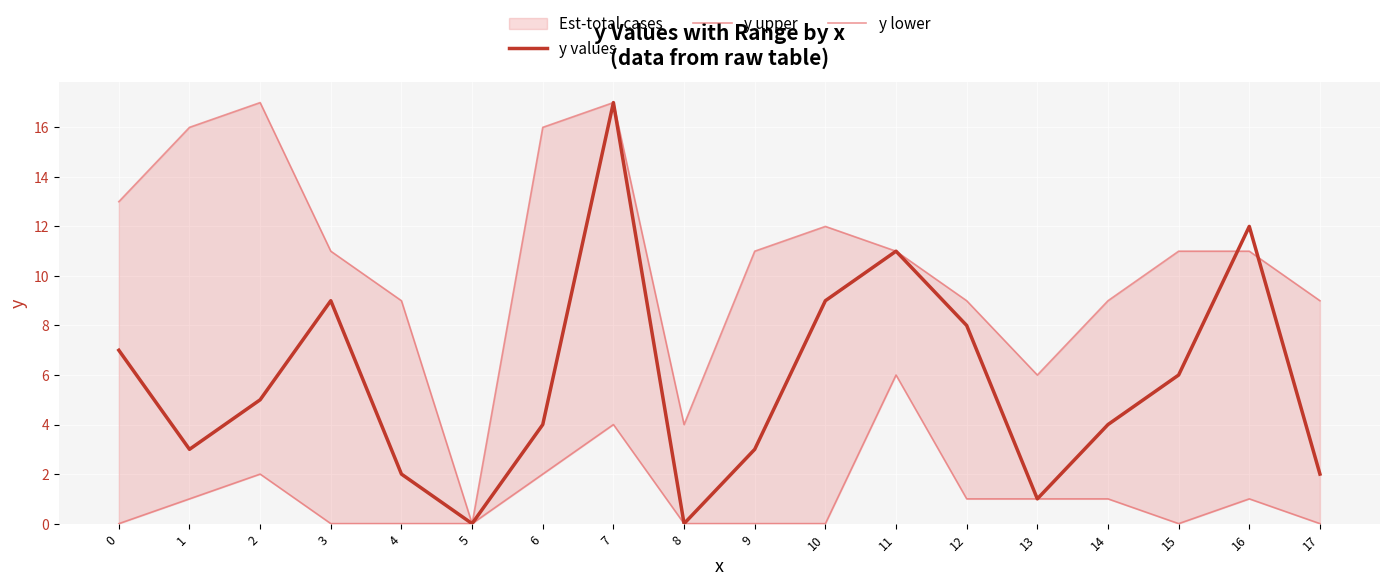

At which category is the sum across all series the highest?

7